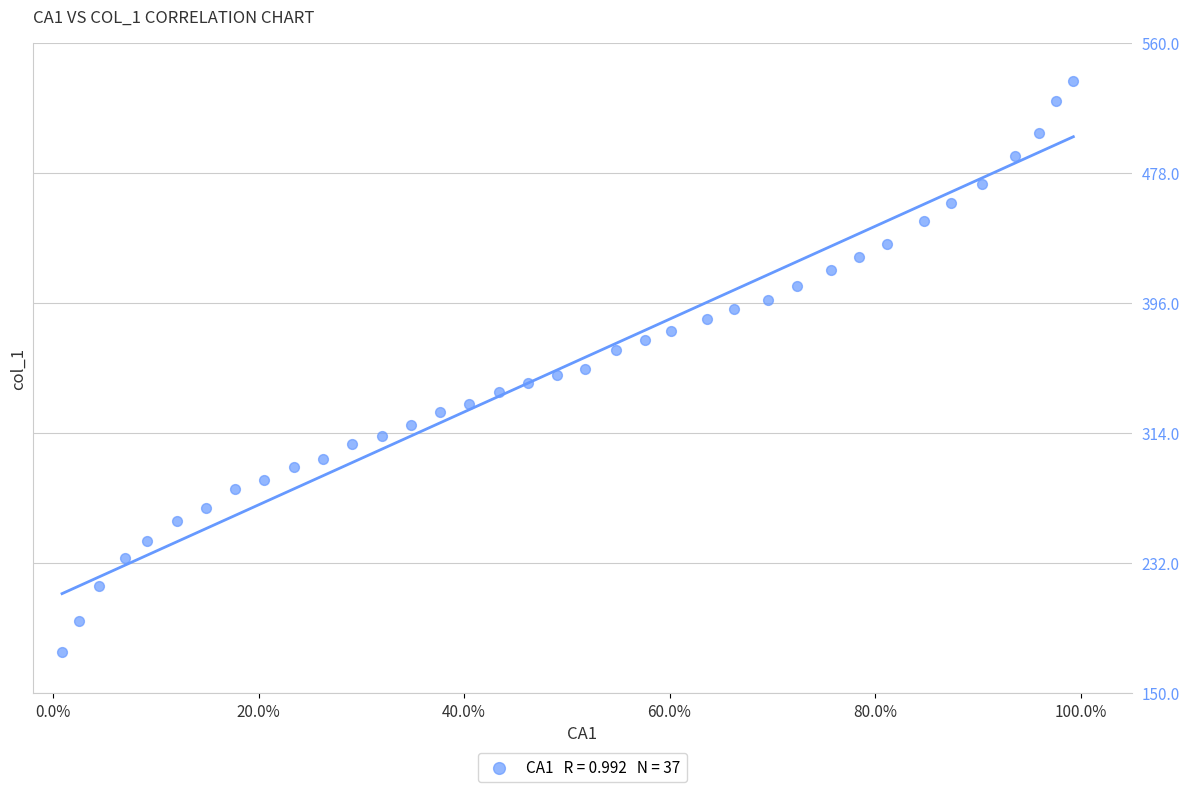

What is the range of Y values (max minus min)?

360.1